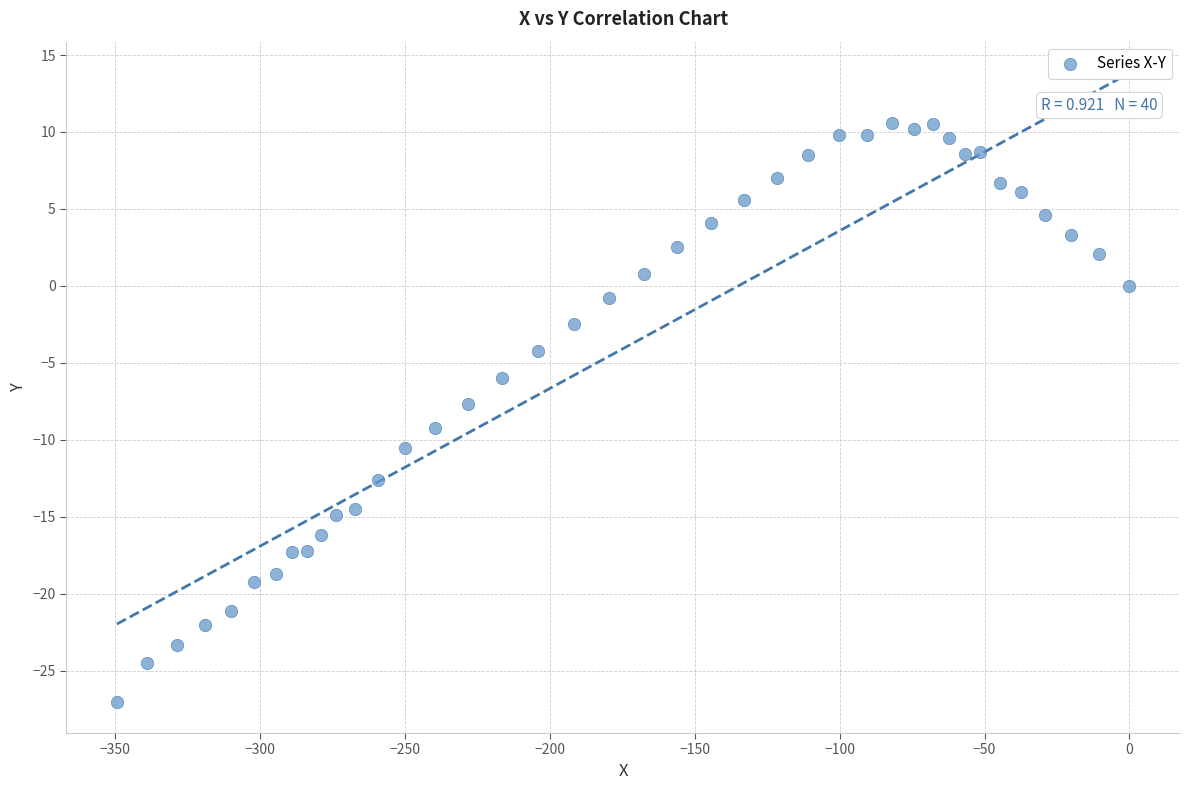

What is the range of X values (max minus min)?

349.5